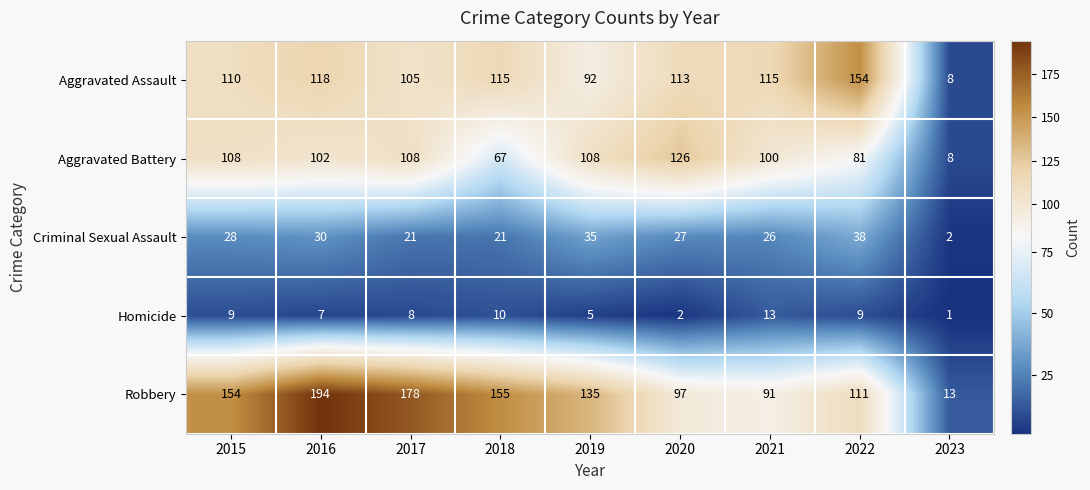

What is the sum of the Aggravated Battery values at 2023 and 2016?

110